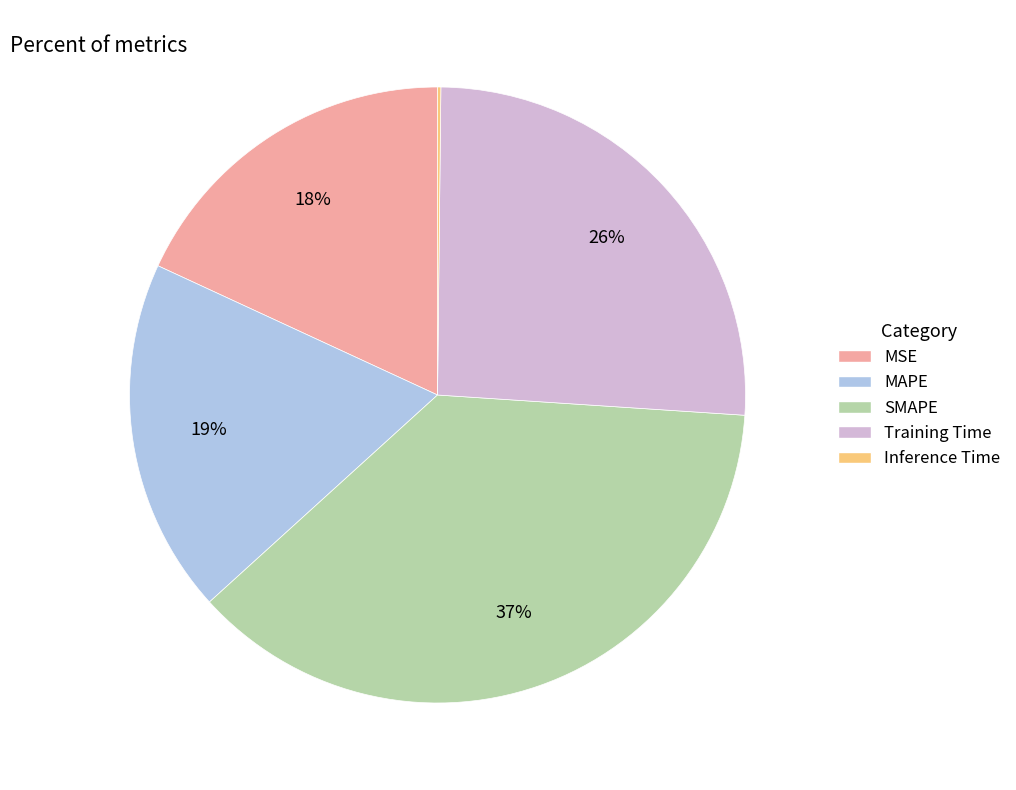

What is the ratio of the value at MSE to the value at Training Time?

0.7